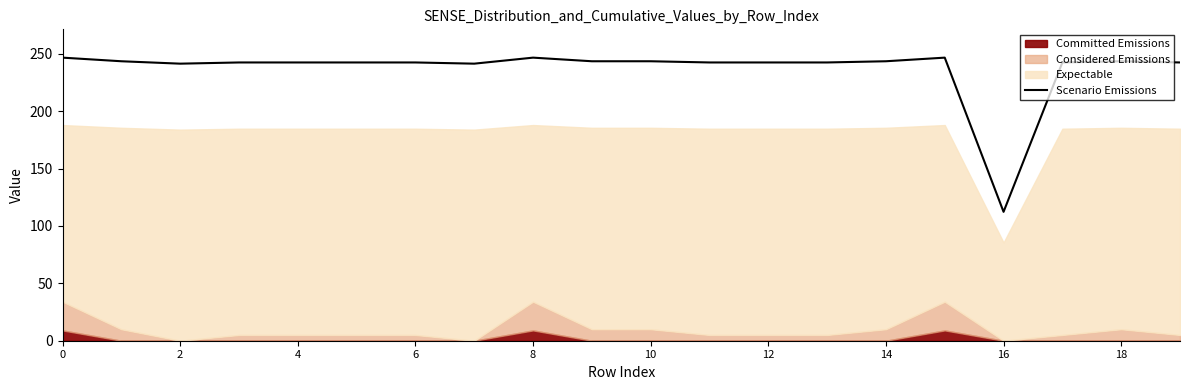

Reading left to right, list all the values displayed in this chart.

246.8	243.6	241.5	242.6	242.6	242.6	242.6	241.5	246.8	243.6	243.6	242.6	242.6	242.6	243.6	246.8	112.4	242.6	243.6	242.6